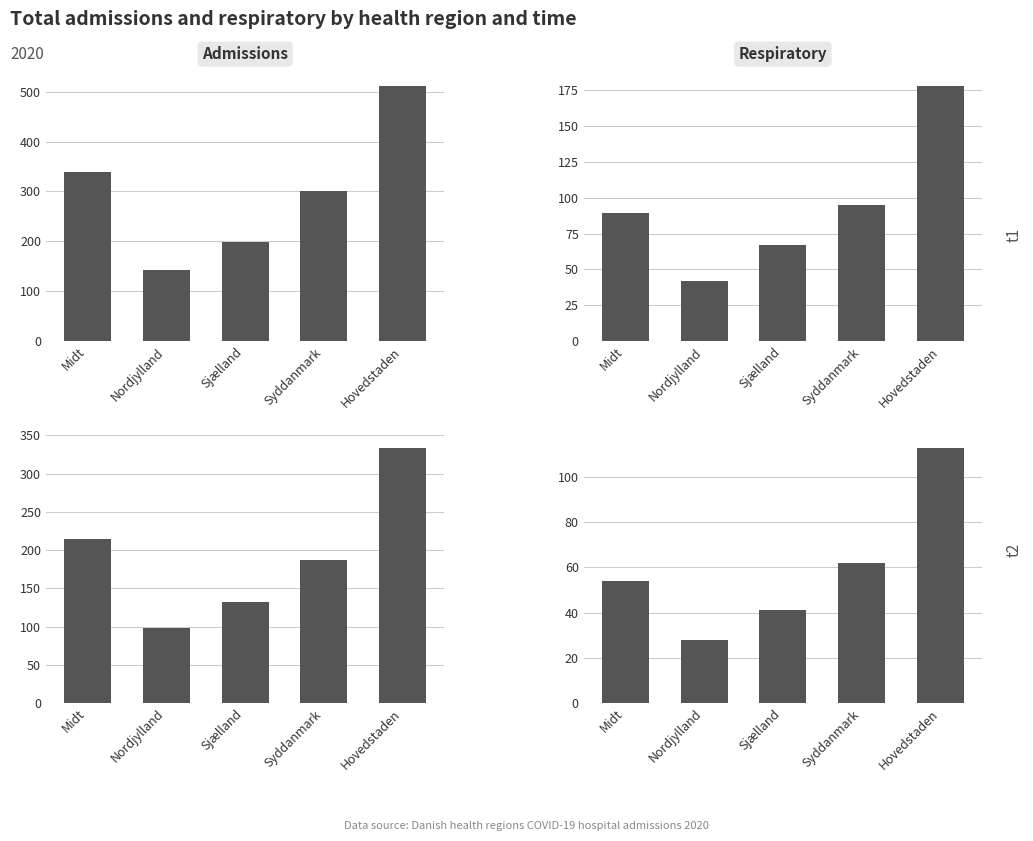

What is the average value of the respiratory (t2) series?

60